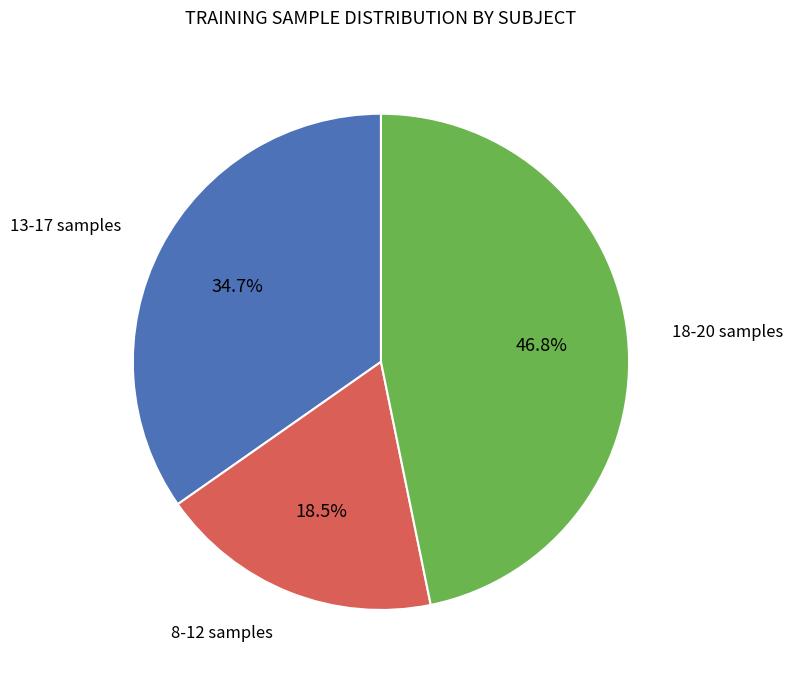

Does any single category account for the majority?

No